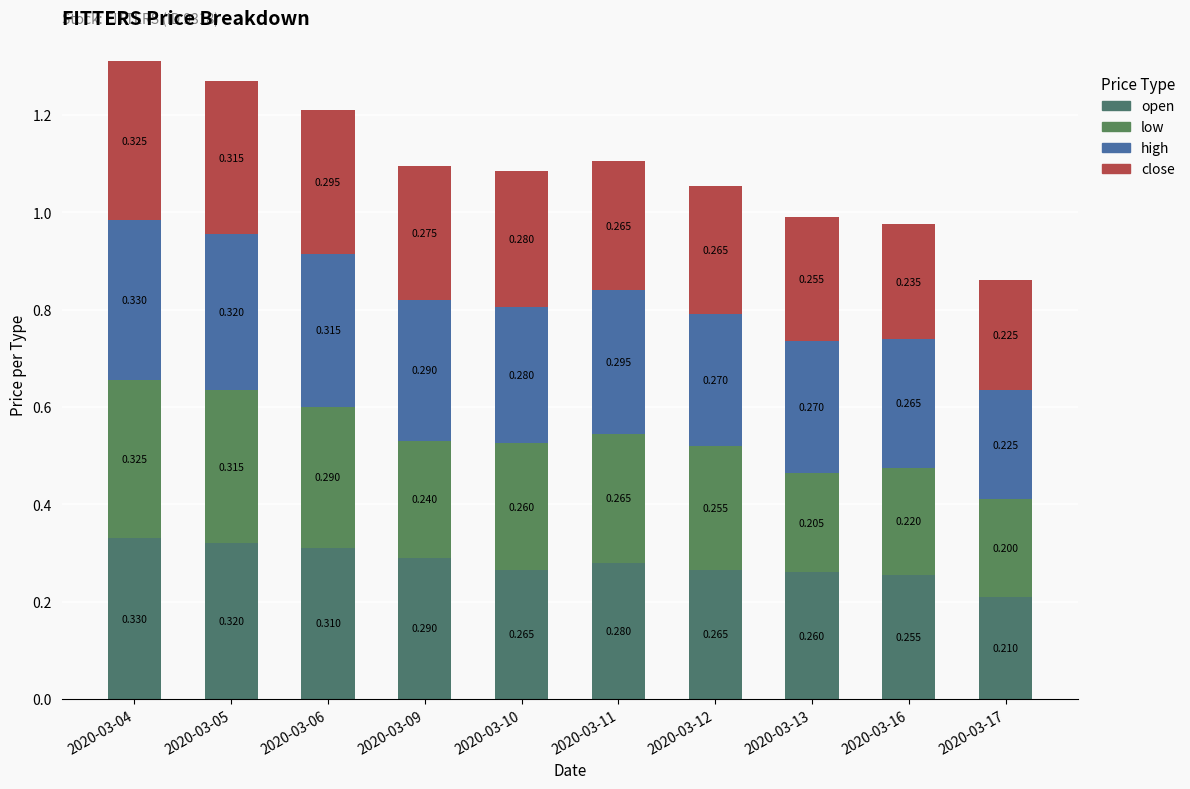

What is the difference between the maximum and minimum values in the close series?

0.1